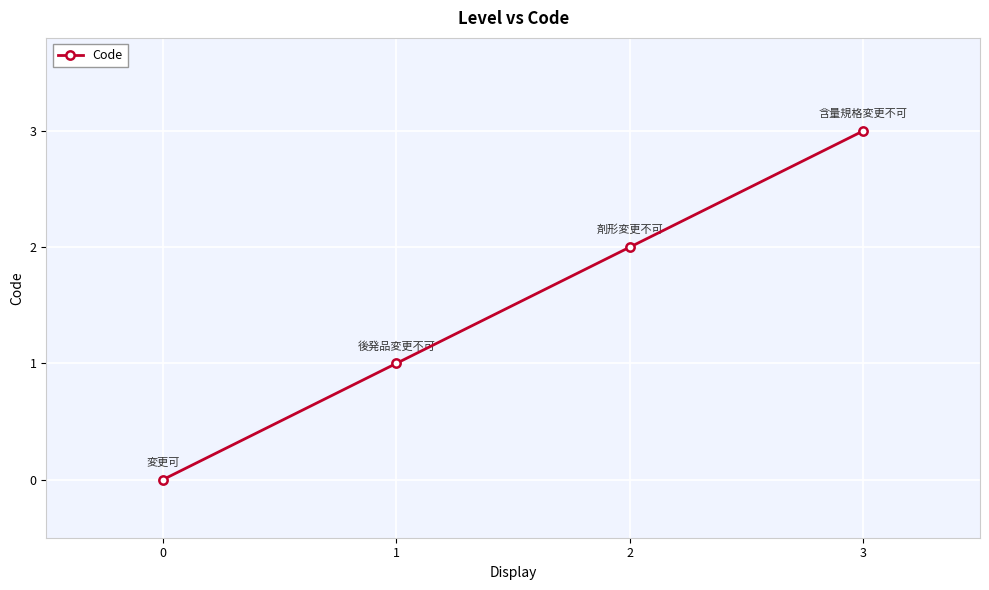

Between 3 and 0, which is larger?

3